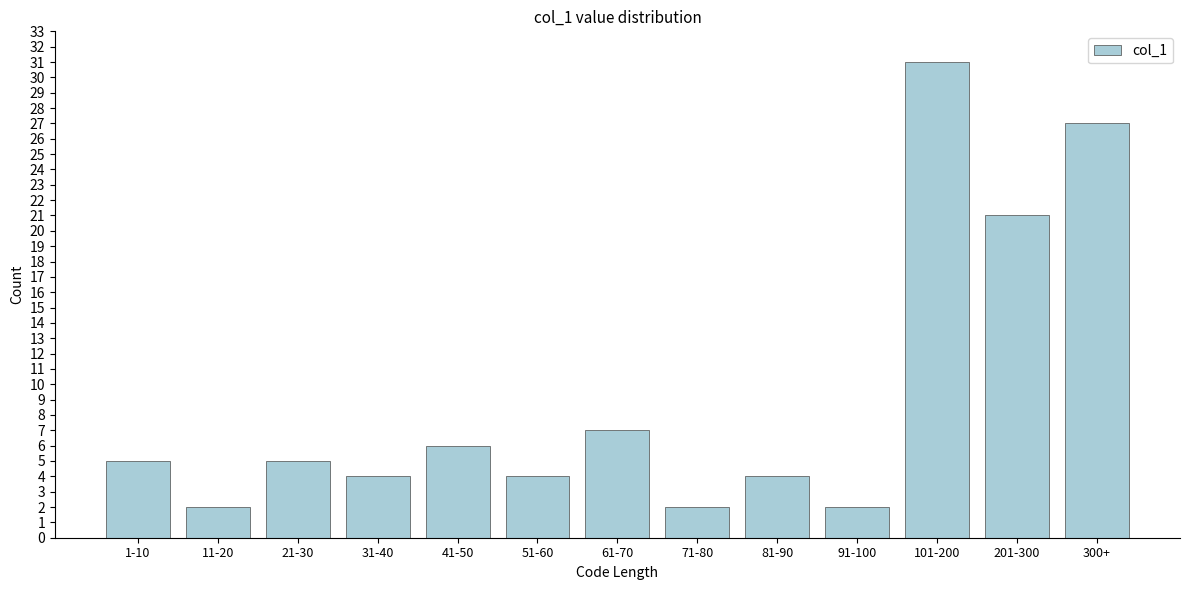

Reading left to right, extract all data points from this chart.

1-10=5	11-20=2	21-30=5	31-40=4	41-50=6	51-60=4	61-70=7	71-80=2	81-90=4	91-100=2	101-200=31	201-300=21	300+=27